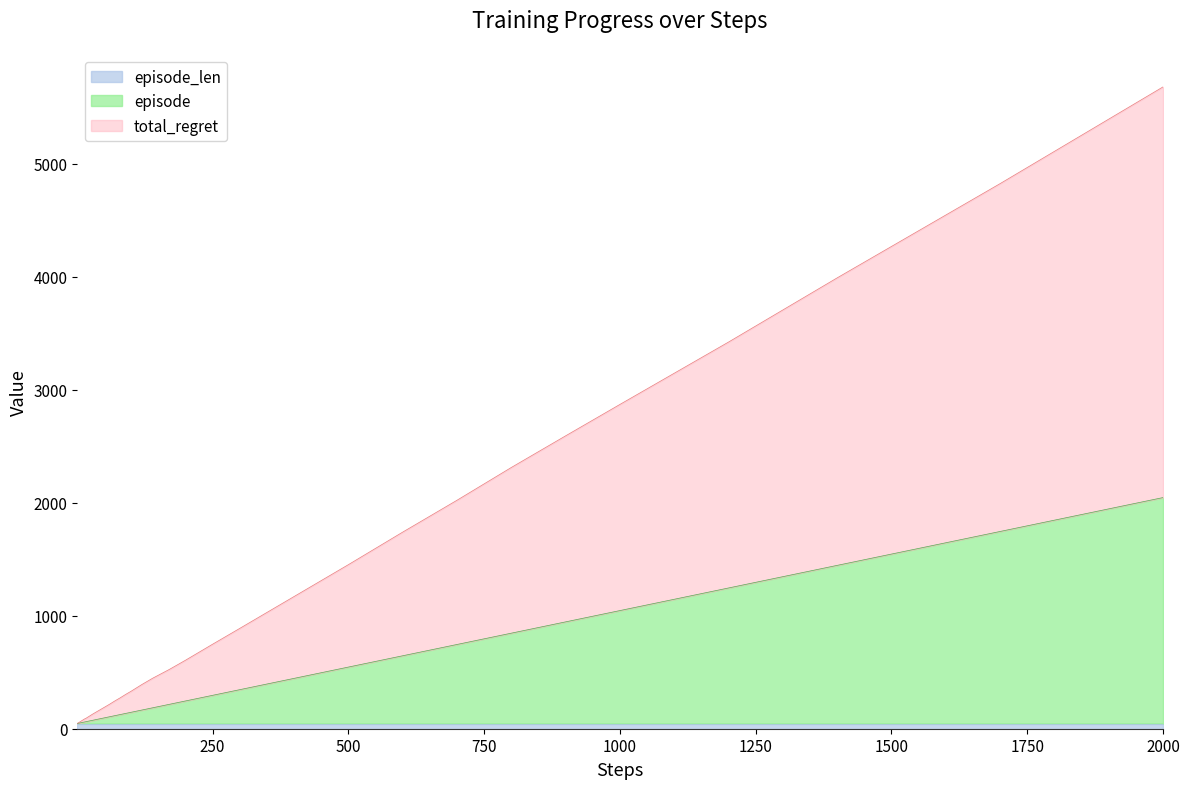

Which series has the largest total across all categories?

total_regret